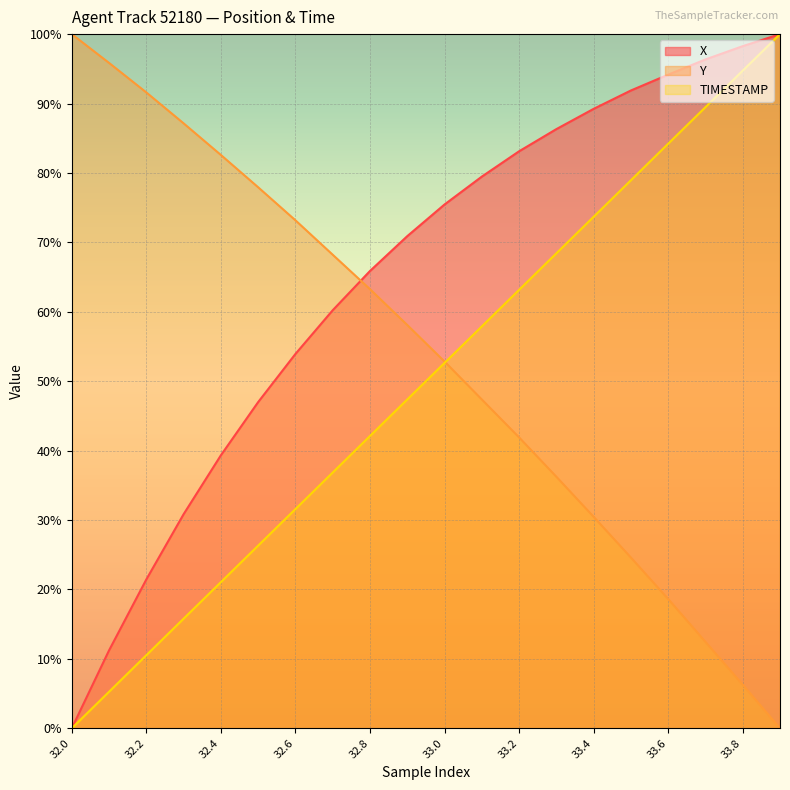

True or false: X and Y intersect in this chart.

True